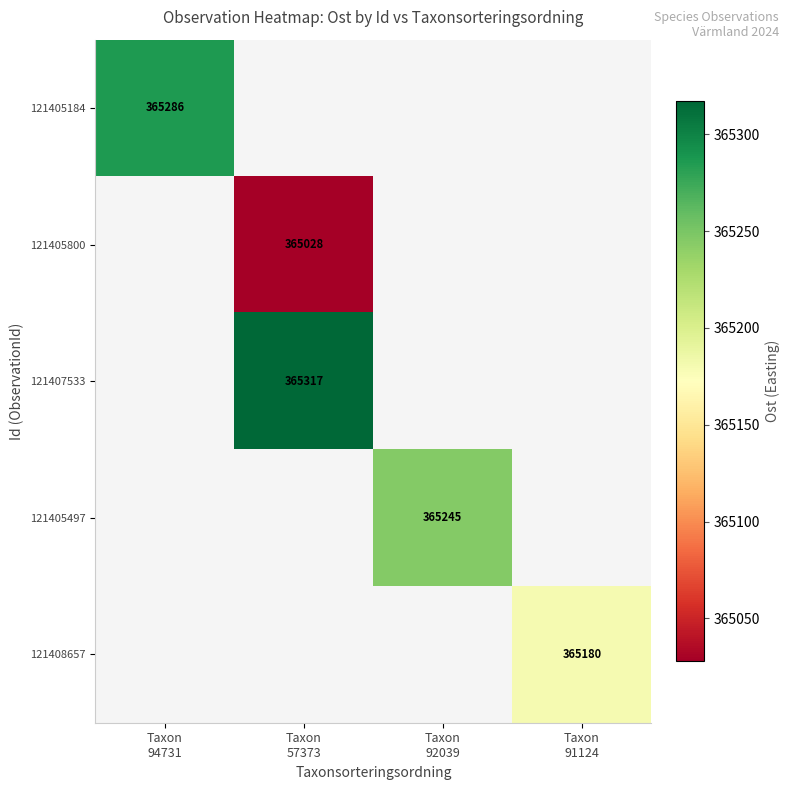

Is it true that 121408657 equals 190488.3 at Taxon 91124?

False